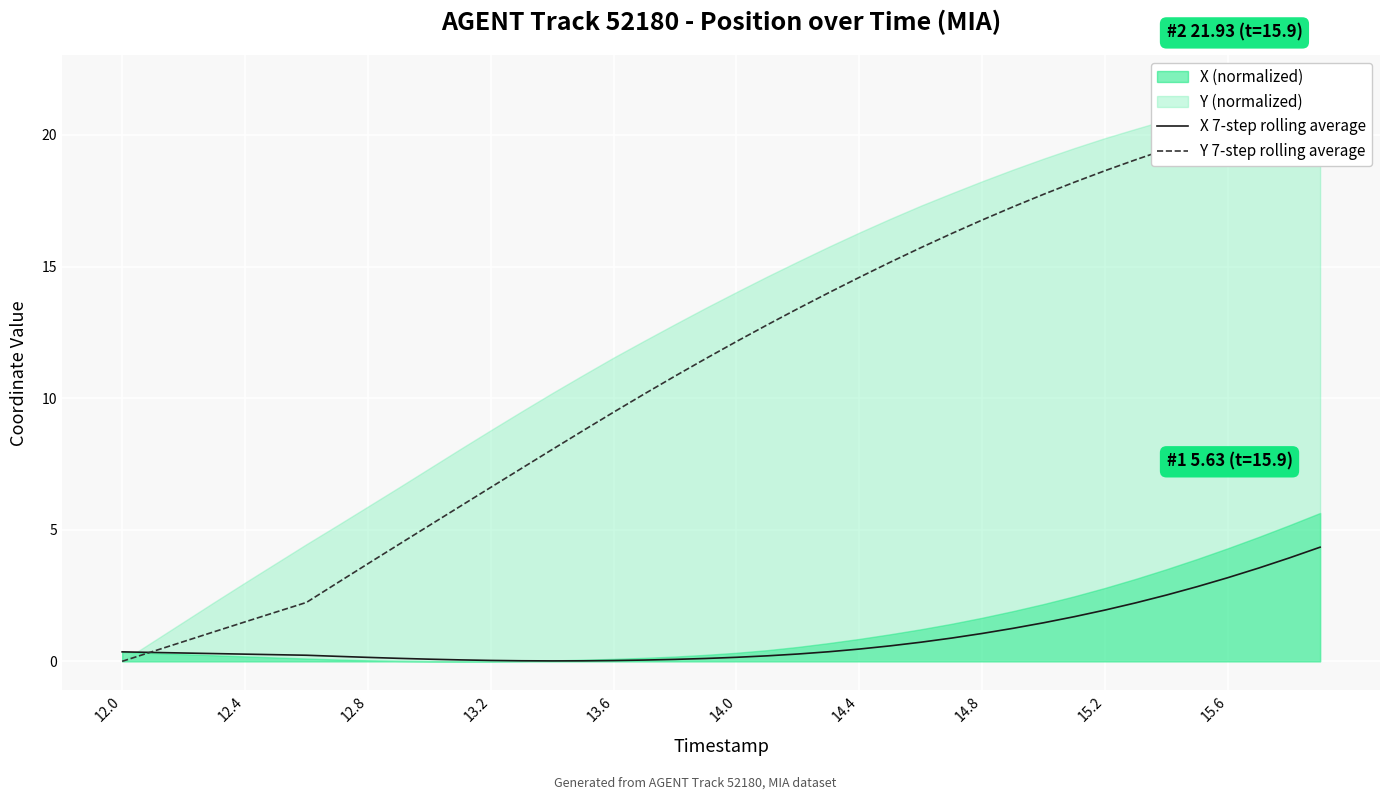

Is it true that X 7-step rolling average equals 0.3 at 12.4?

True